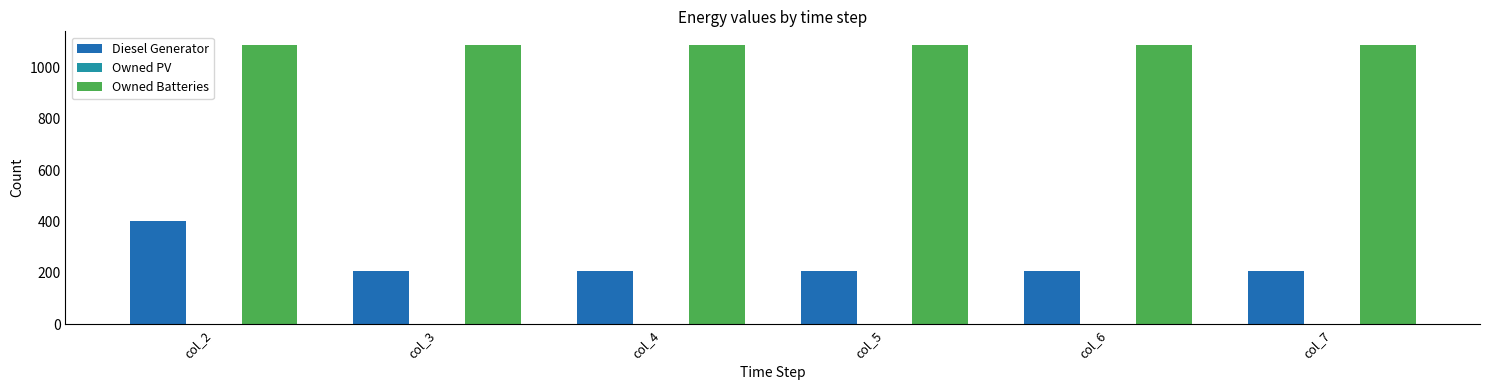

List the series in order of their overall mean, highest first.

Owned Batteries, Diesel Generator